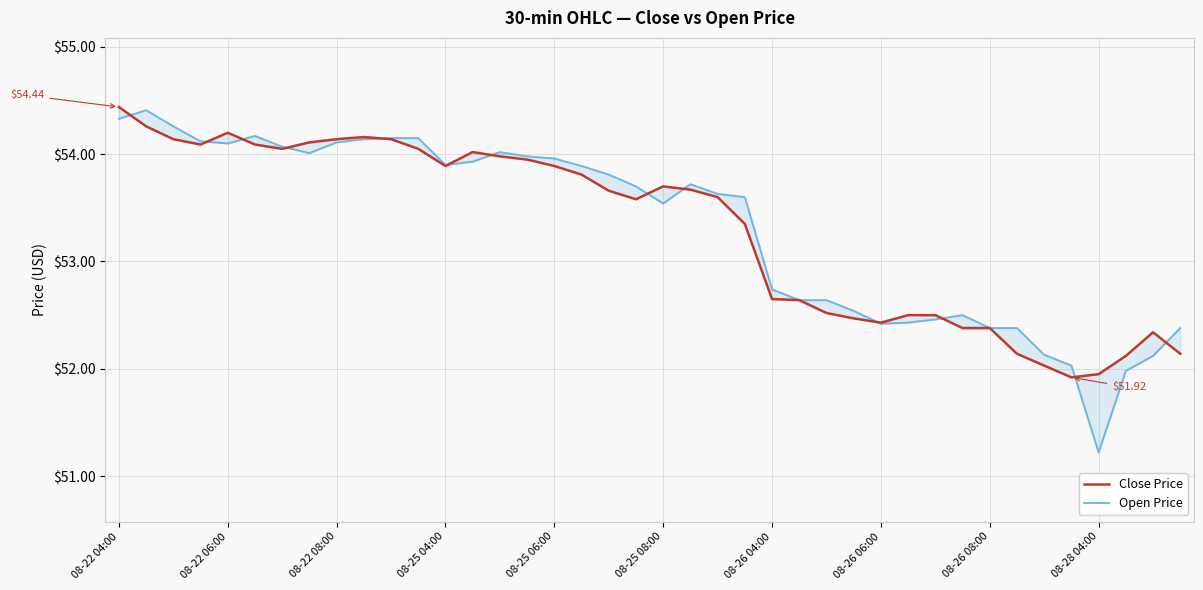

Which series changed the most between 08-22 04:00 and 21?

Close Price